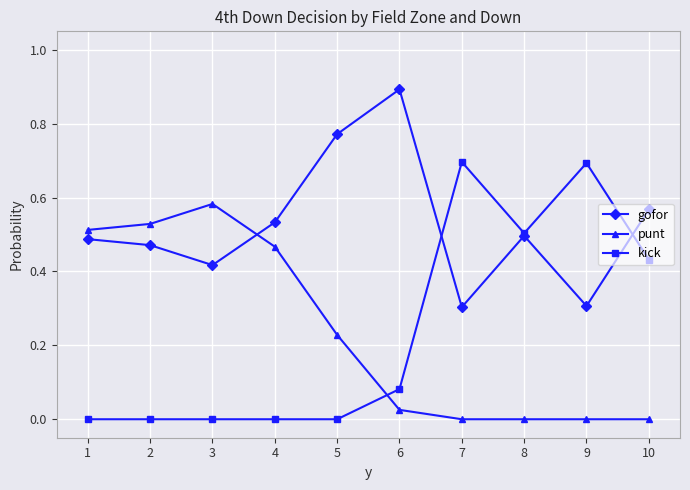

Does the chart display data point markers on the line(s)?

Yes